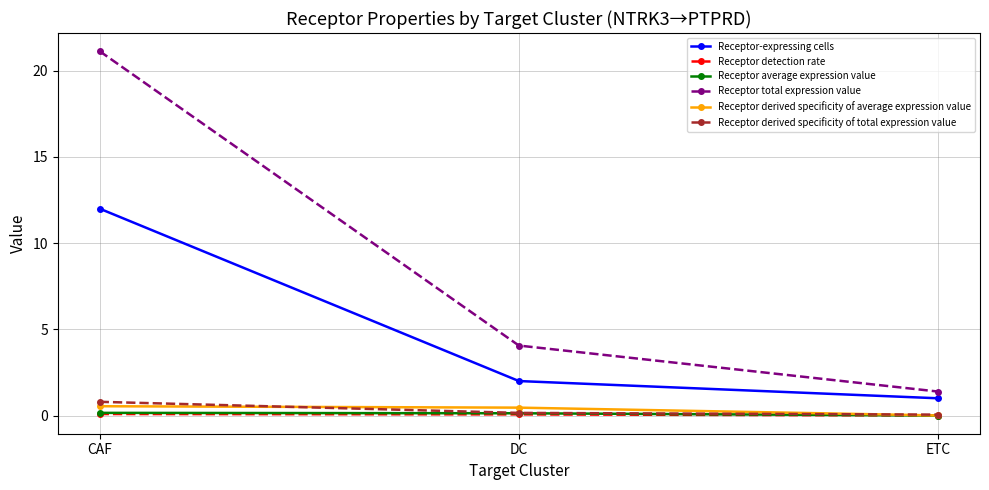

What position from the left is ETC?

3